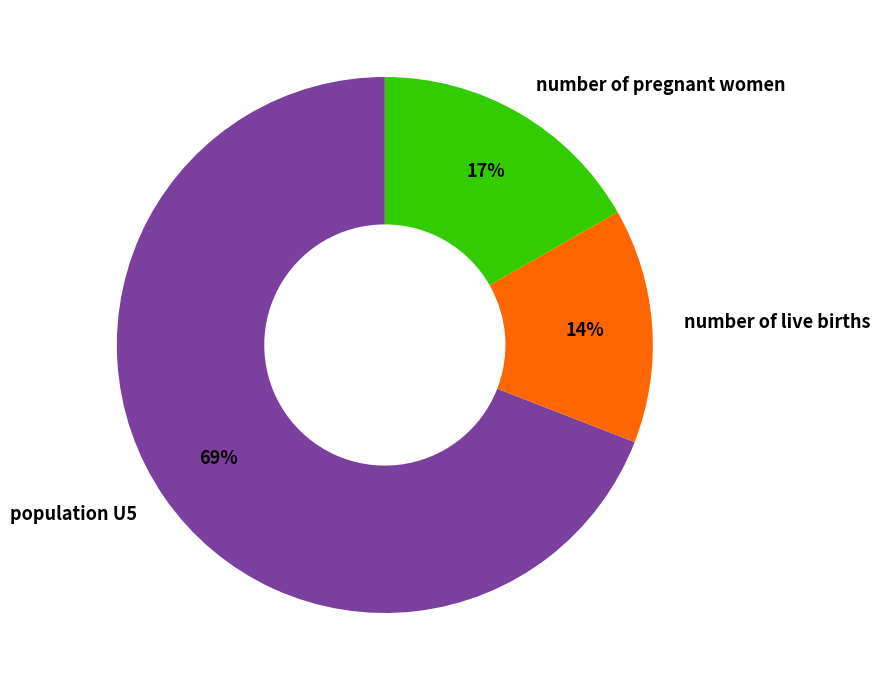

How many segments does this pie chart have?

3